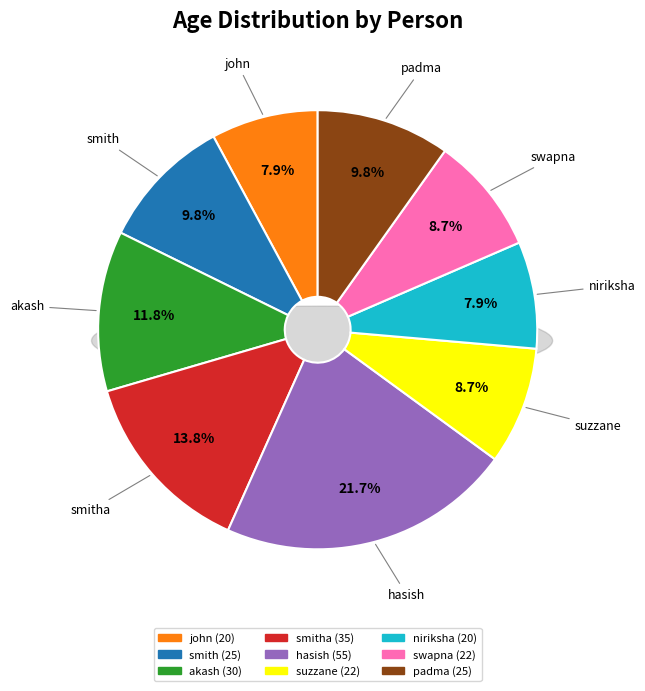

Count the number of slices in the pie.

9